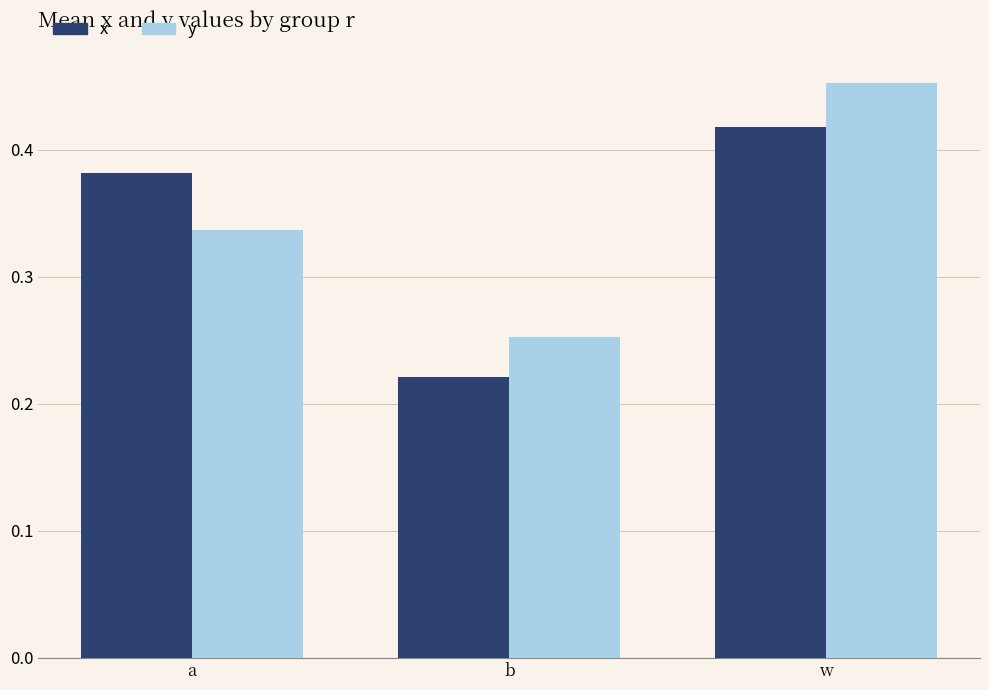

Count the y values in the range 0 to 1.

3